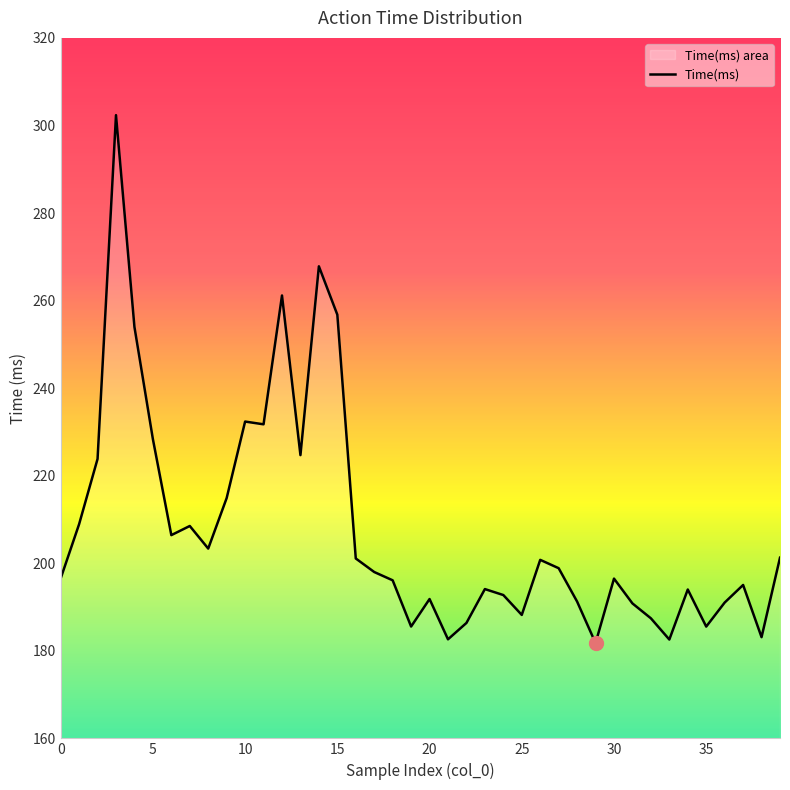

What is the minimum value shown in the chart?

181.8